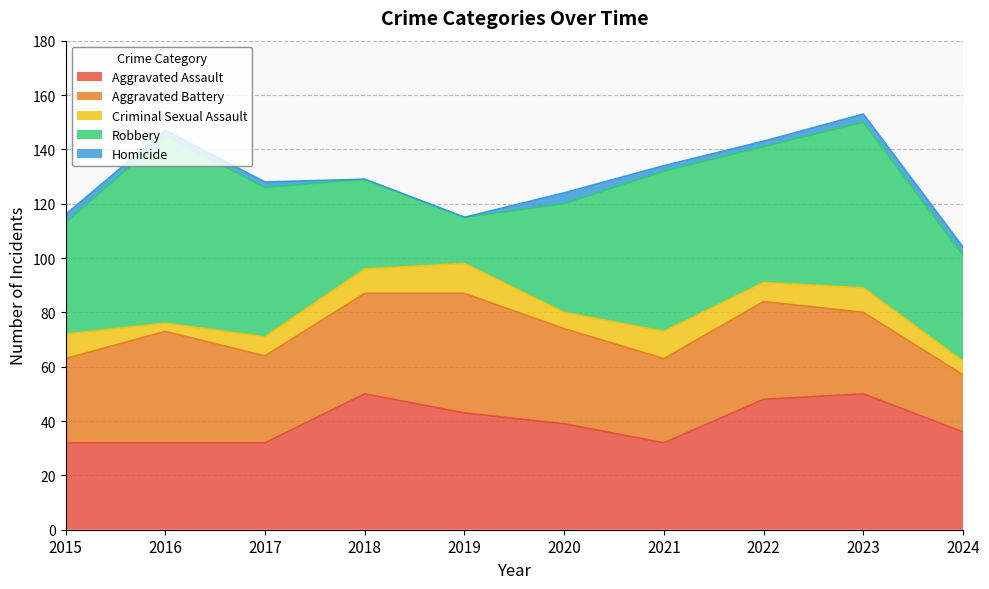

How many interior local peaks does the Aggravated Battery series have?

3